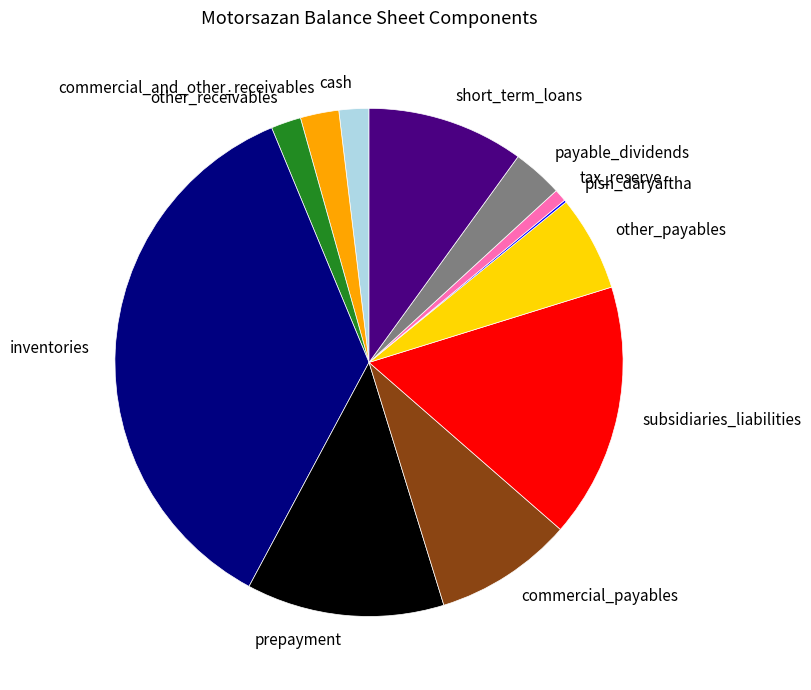

Does cash represent more than half of the total?

No